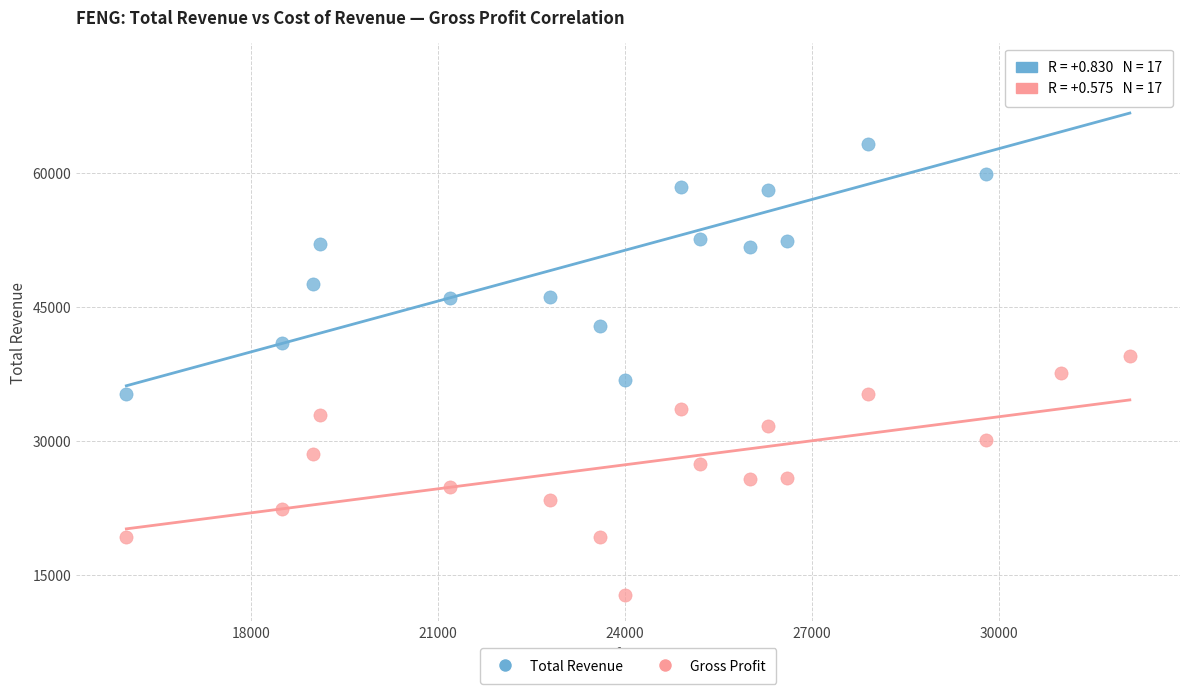

What is the X range (max minus min) for the scatter plot?

16100